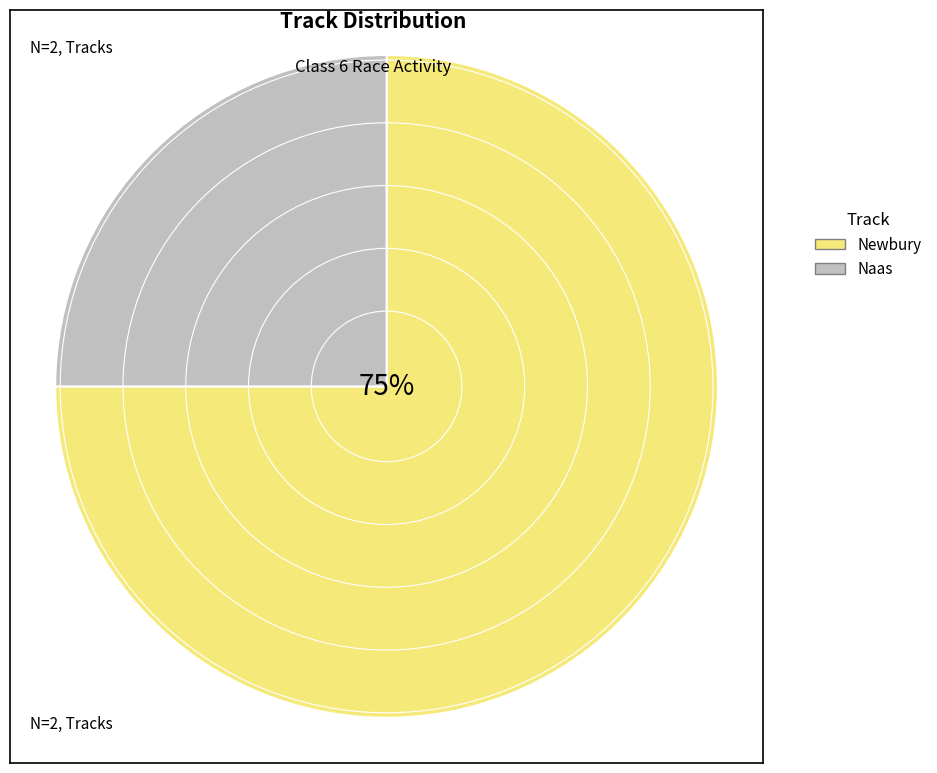

Which category has the smallest portion of the pie?

Naas